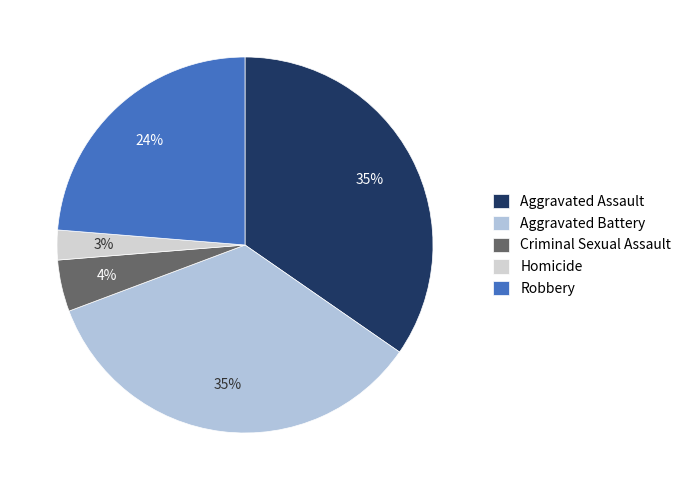

Which slice is the smallest?

Homicide